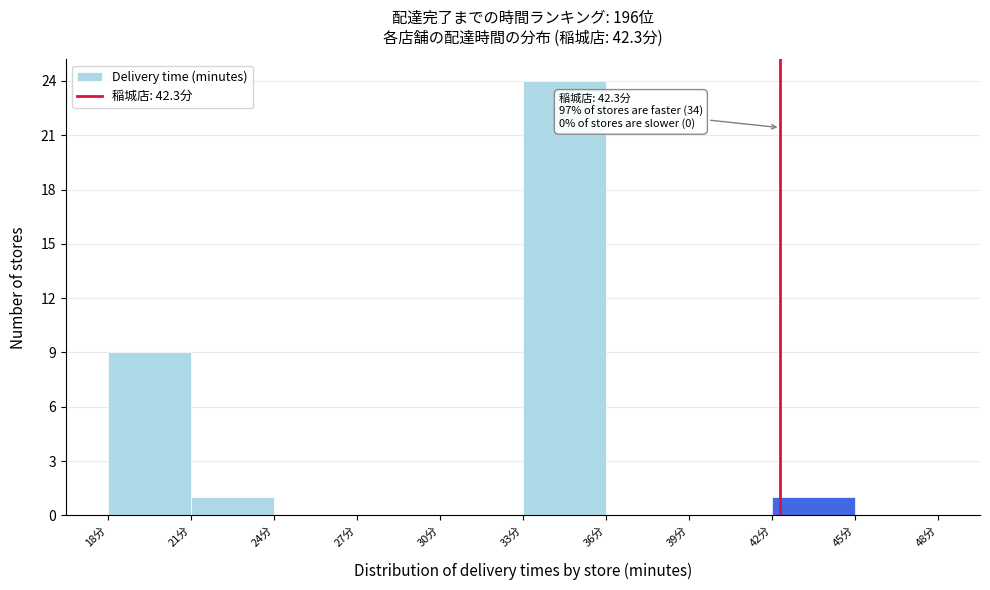

Which range on the x-axis has the tallest bar?

33 to 36